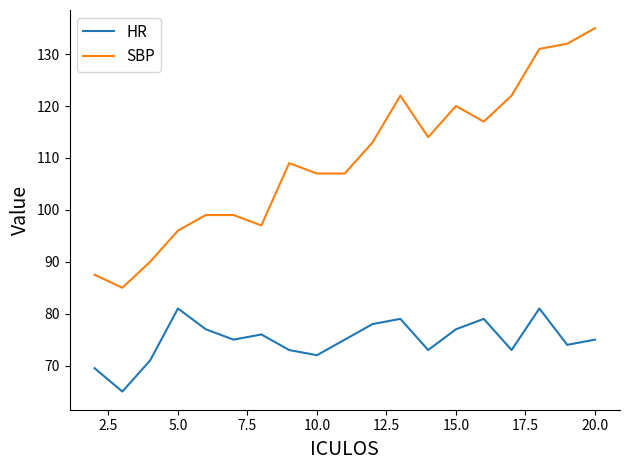

True or false: HR and SBP cross at least once.

False